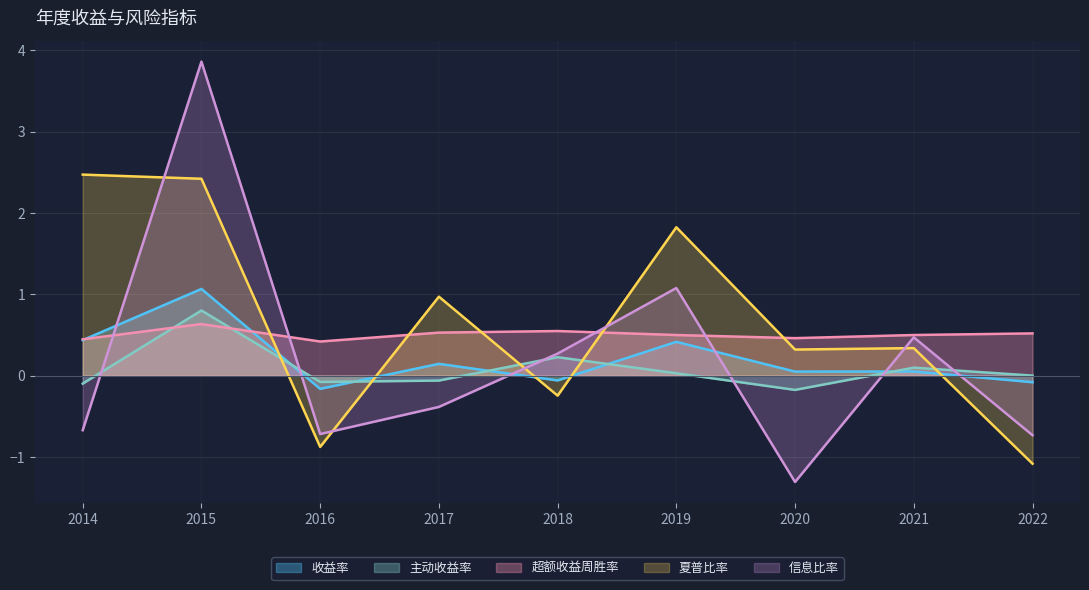

What are all the series names shown in the legend?

收益率, 主动收益率, 超额收益周胜率, 夏普比率, 信息比率